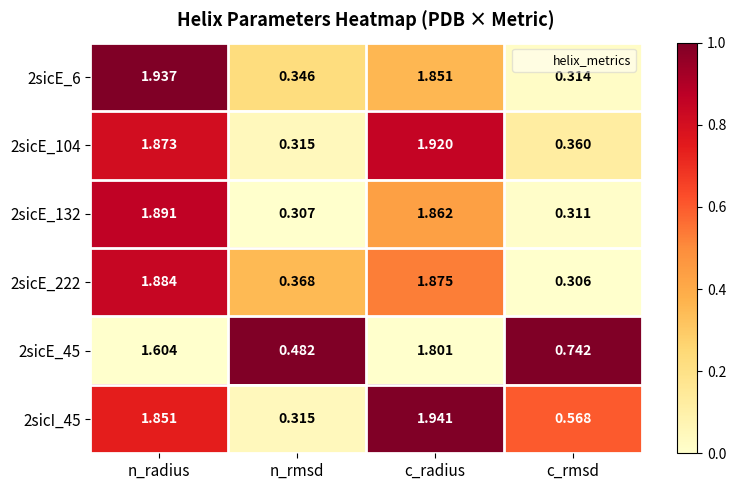

Which series changed the most between n_radius and c_rmsd?

2sicE_6